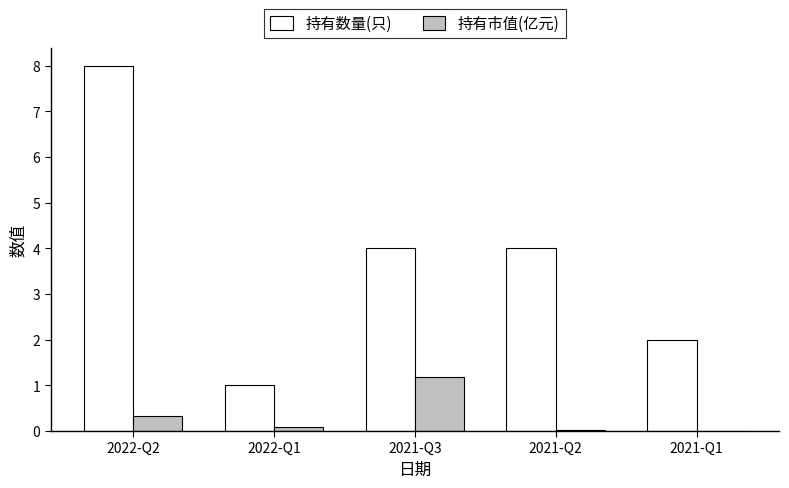

True or false: 持有数量(只) has a value of 4.0 at 2021-Q2.

True